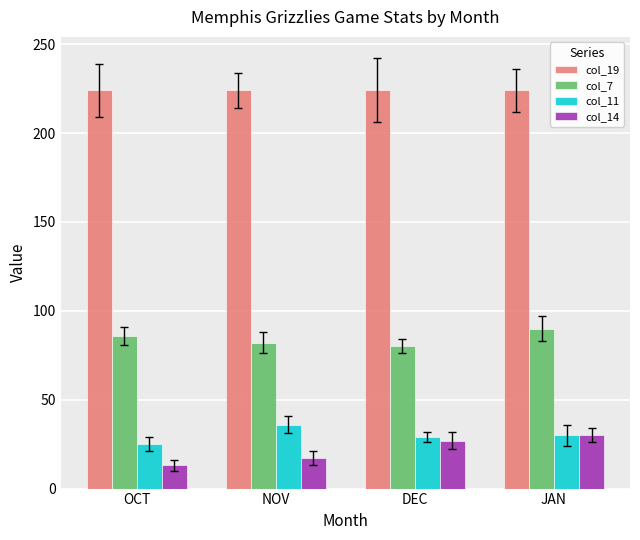

What are all the series names shown in the legend?

col_19, col_7, col_11, col_14